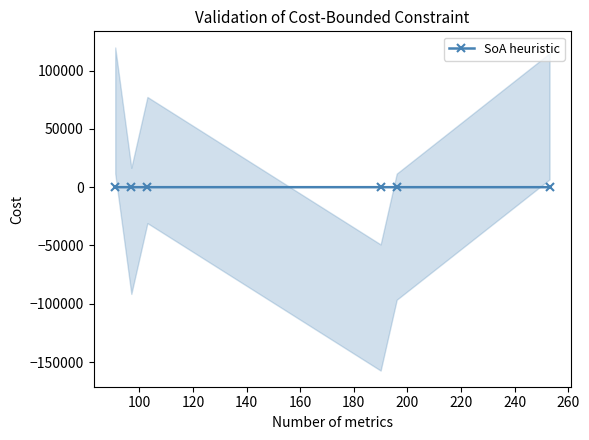

What is the value of the 5th point from the left?

0.4